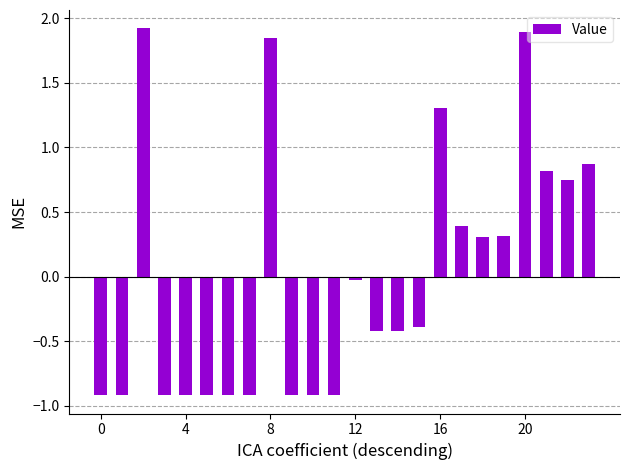

What is the maximum value shown in the chart?

1.9